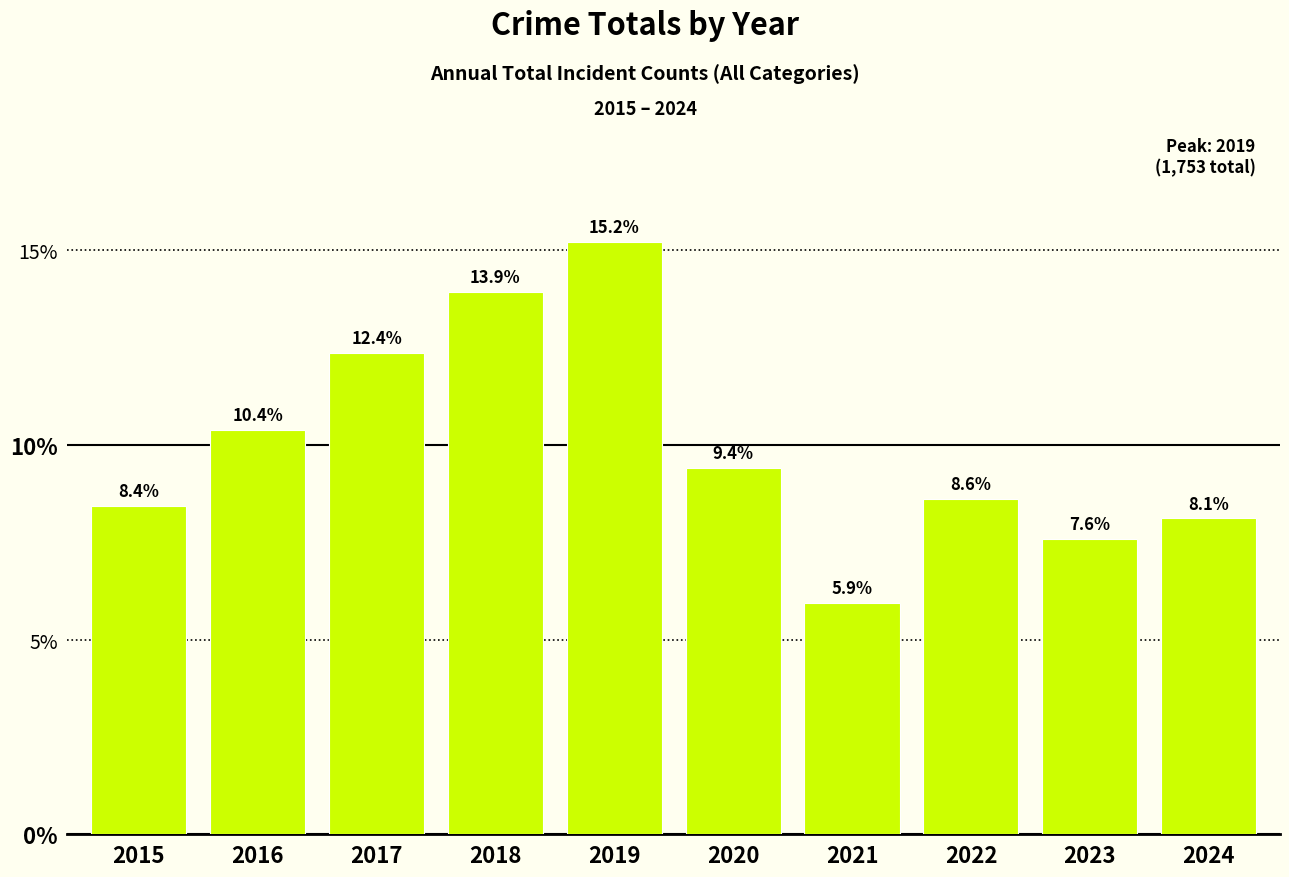

Reading left to right, extract all data points from this chart.

2015=8.4	2016=10.4	2017=12.4	2018=13.9	2019=15.2	2020=9.4	2021=5.9	2022=8.6	2023=7.6	2024=8.1